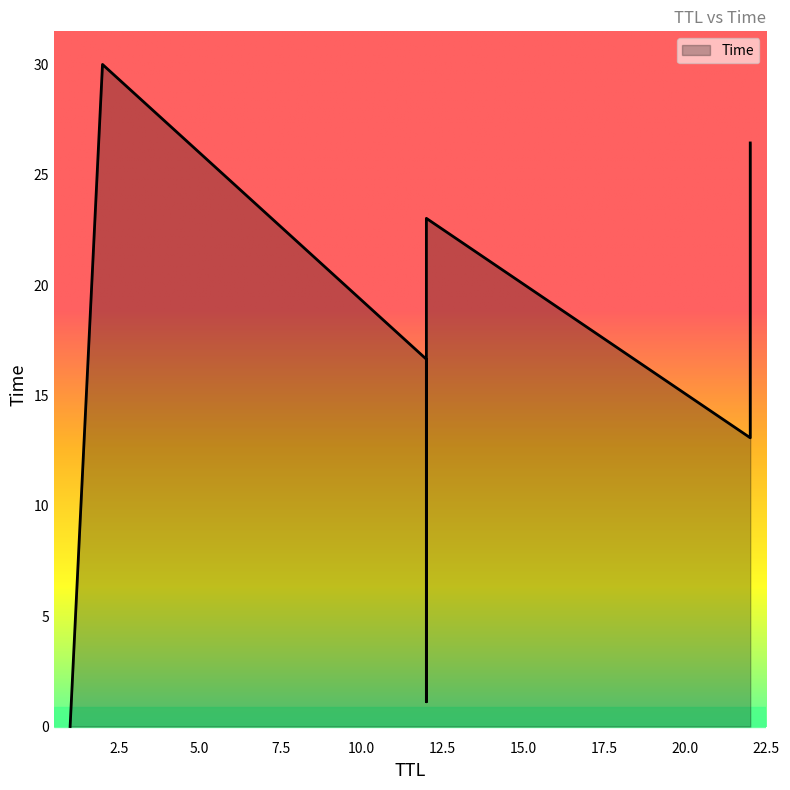

Count the number of data series in this chart.

1